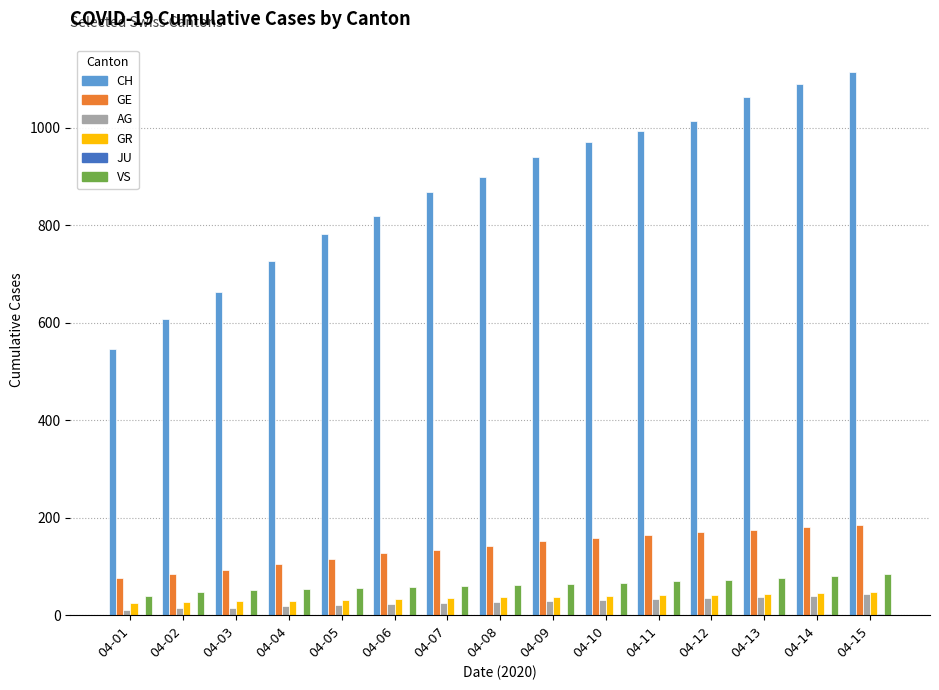

Is the value of AG at 04-12 greater than the value of GE at 04-15?

No